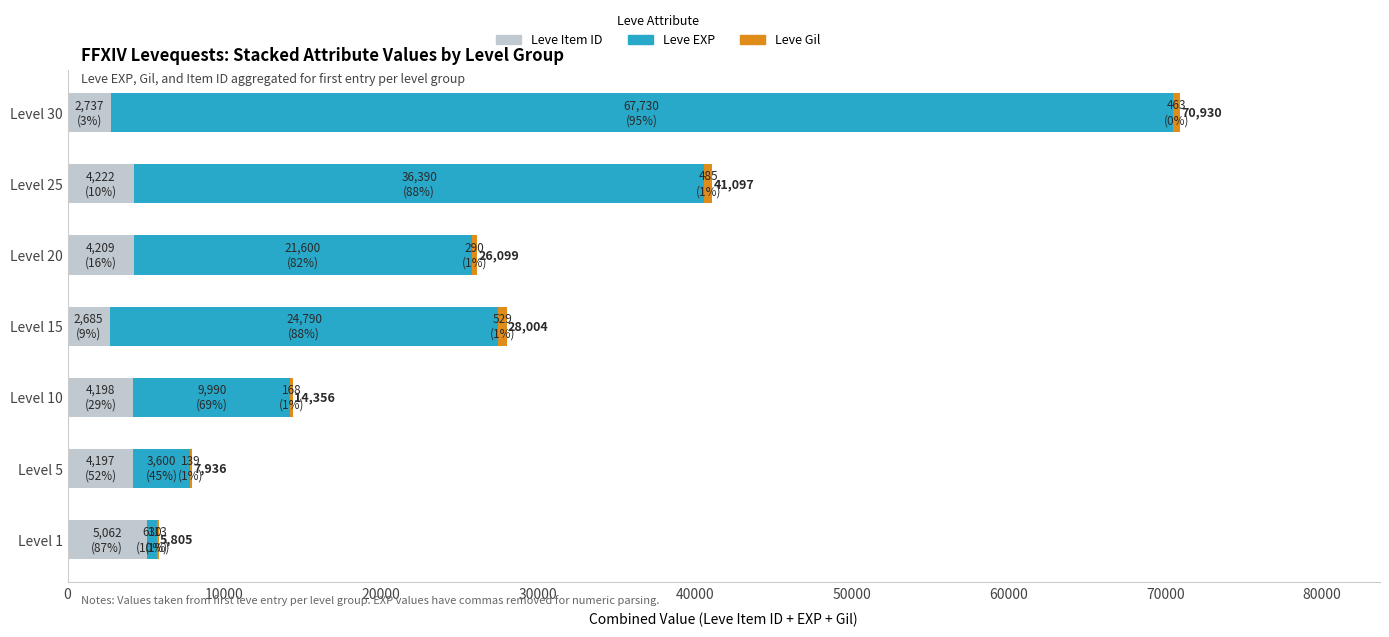

What is the maximum value for Leve Item ID?

5062